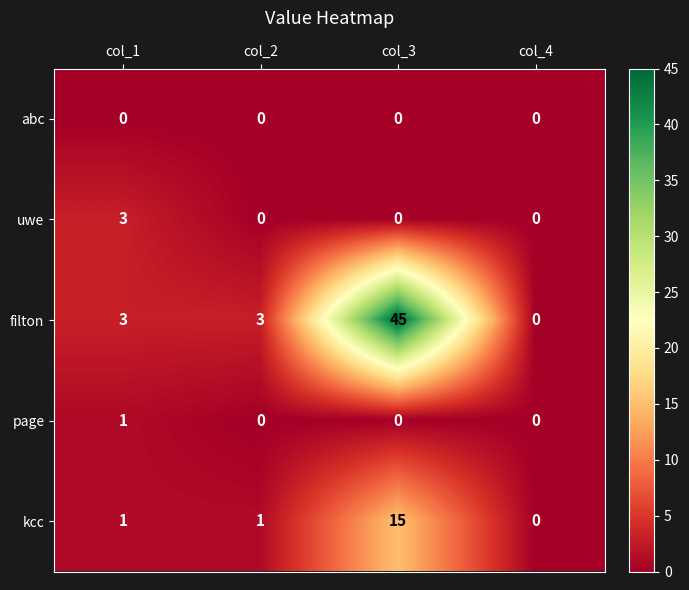

What is the sum of all filton values?

51